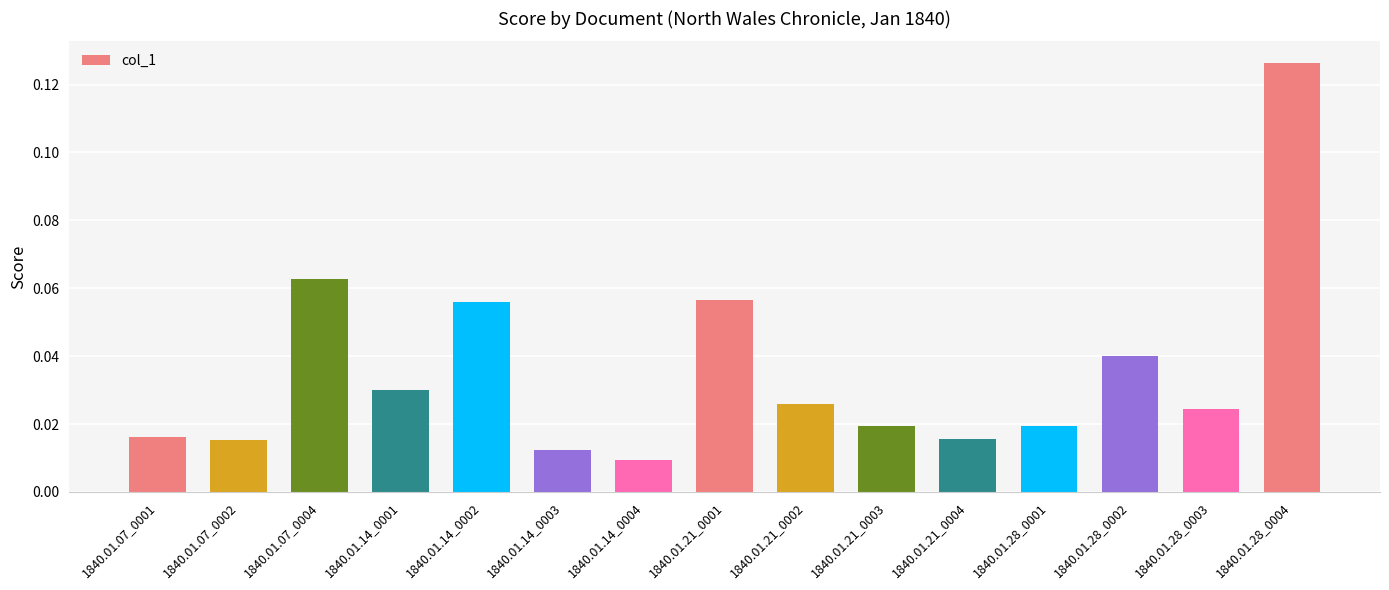

What is the change in value from 1840.01.28_0001 to 1840.01.28_0004?

+0.1